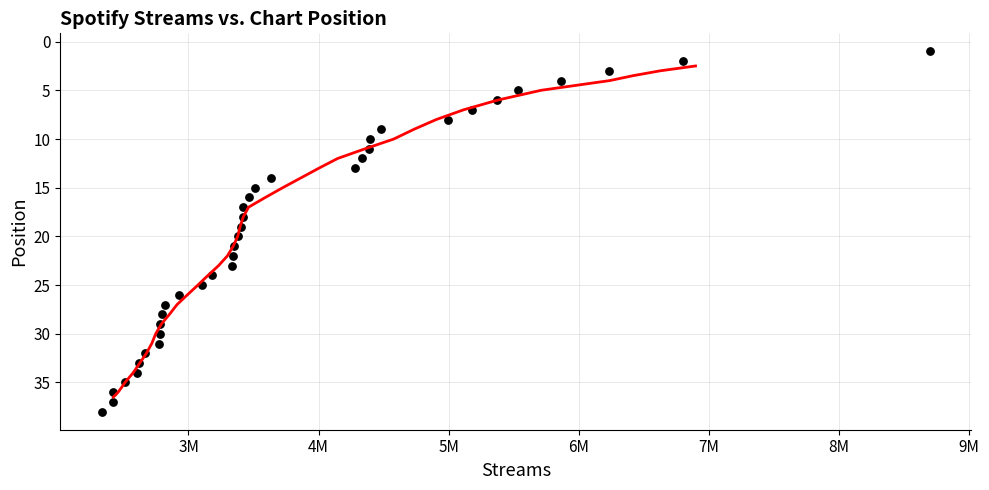

What is the range of Y values (max minus min)?

37